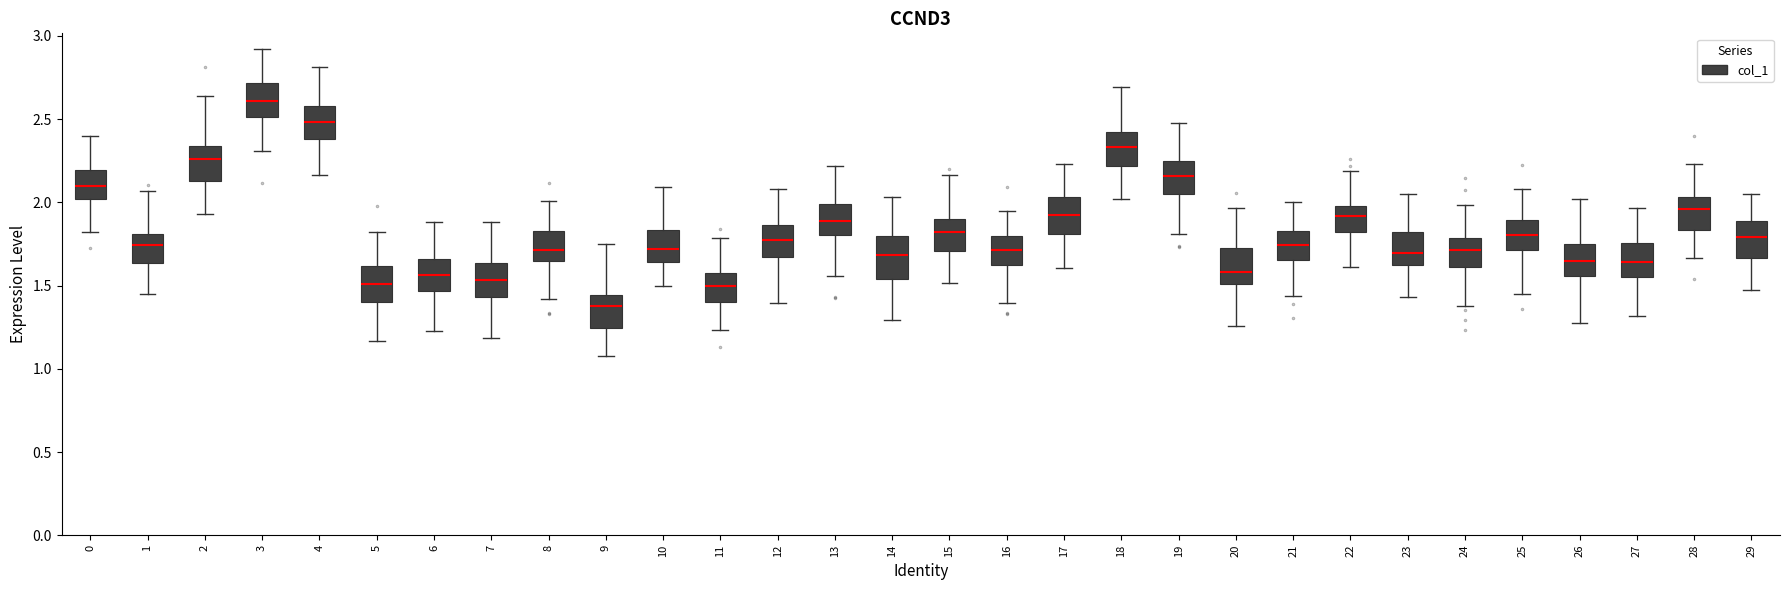

Where does the median line of the box at x = 17 sit on the y-axis? The values are not printed on the chart, so give them approximately, as read against the axis.

1.90